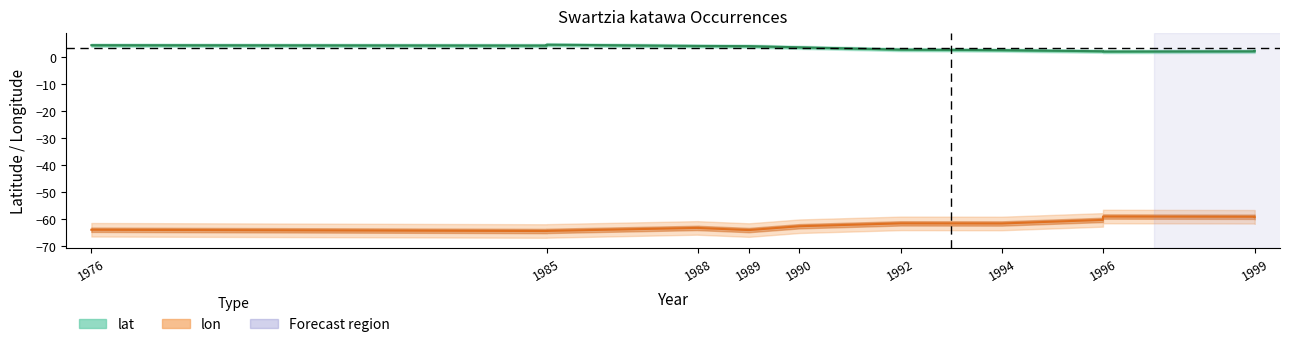

What is the greatest value displayed?

5.7